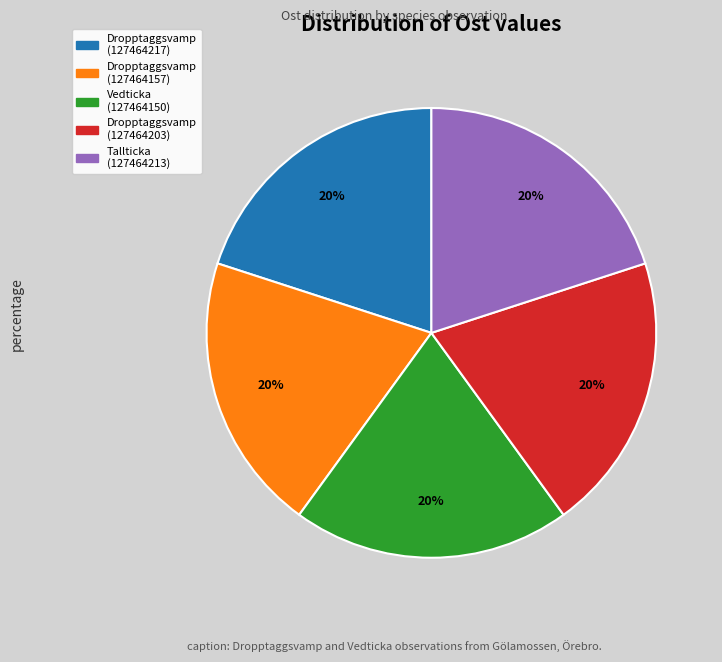

Is it true that Vedticka (127464150) is 20% of the pie?

True